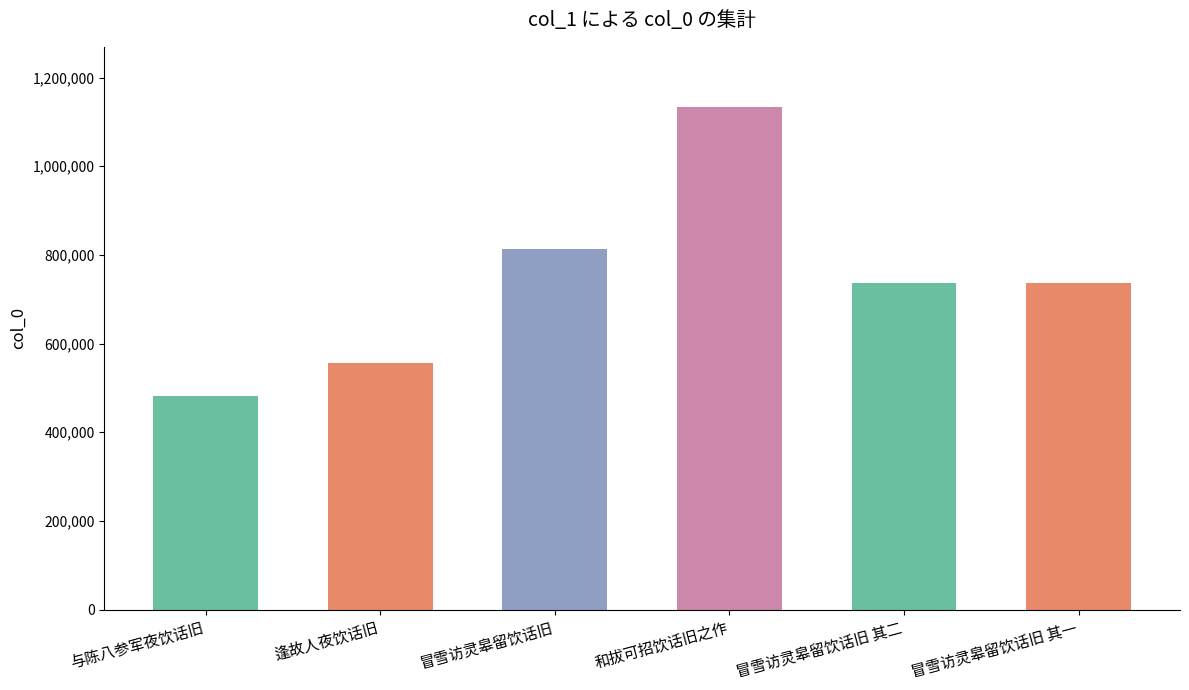

What is the label of the 1st bar from the right?

冒雪访灵皋留饮话旧 其一